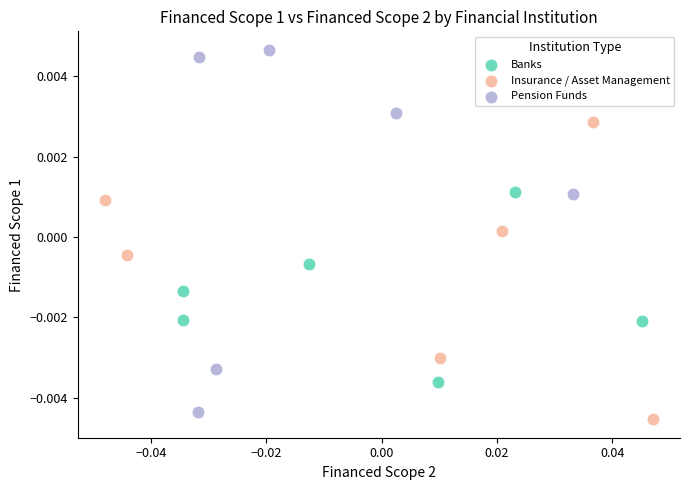

Which series has the widest spread of Y values?

Pension Funds